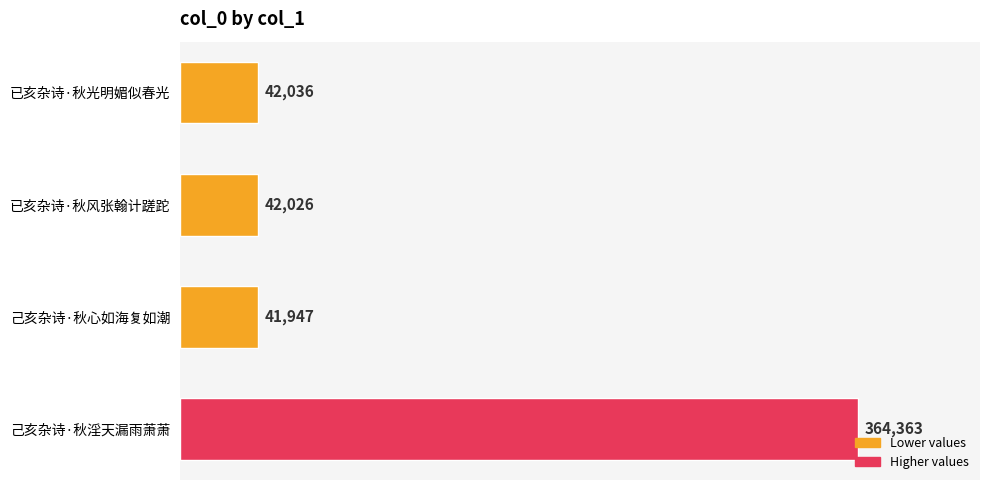

Which category has the lowest value across all series?

己亥杂诗·秋心如海复如潮